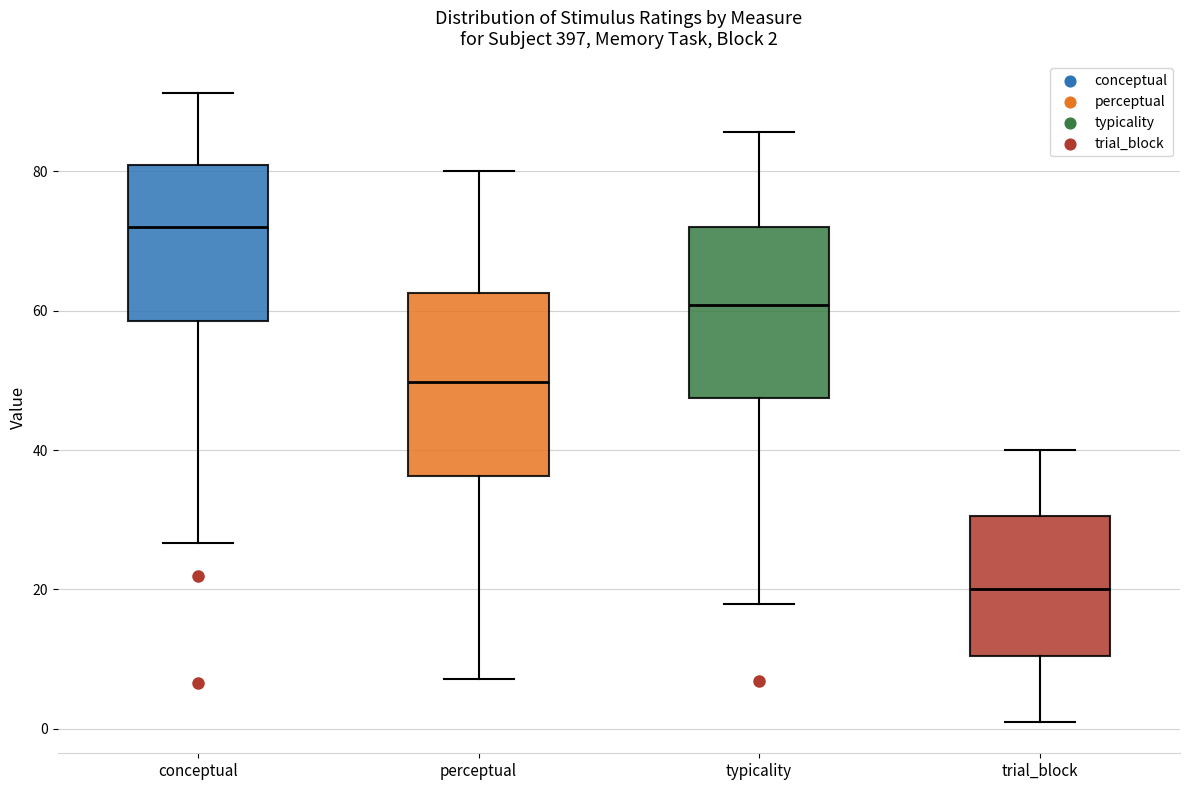

Which box's median line is the lowest?

trial_block